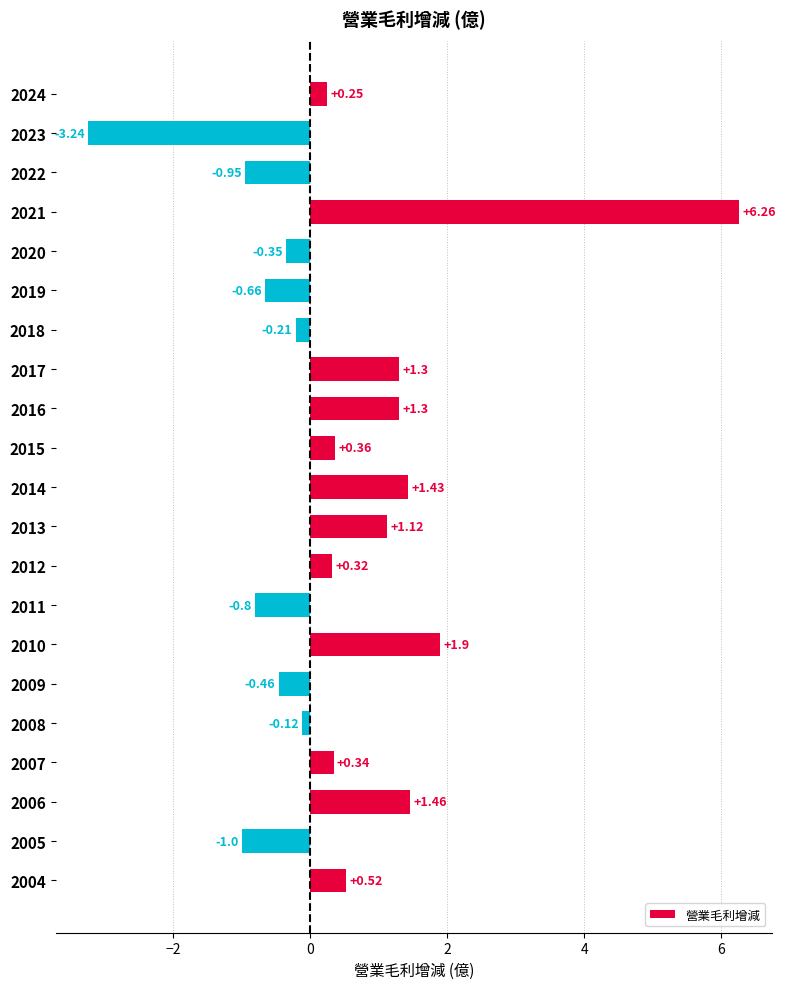

How many bars are there in total?

21